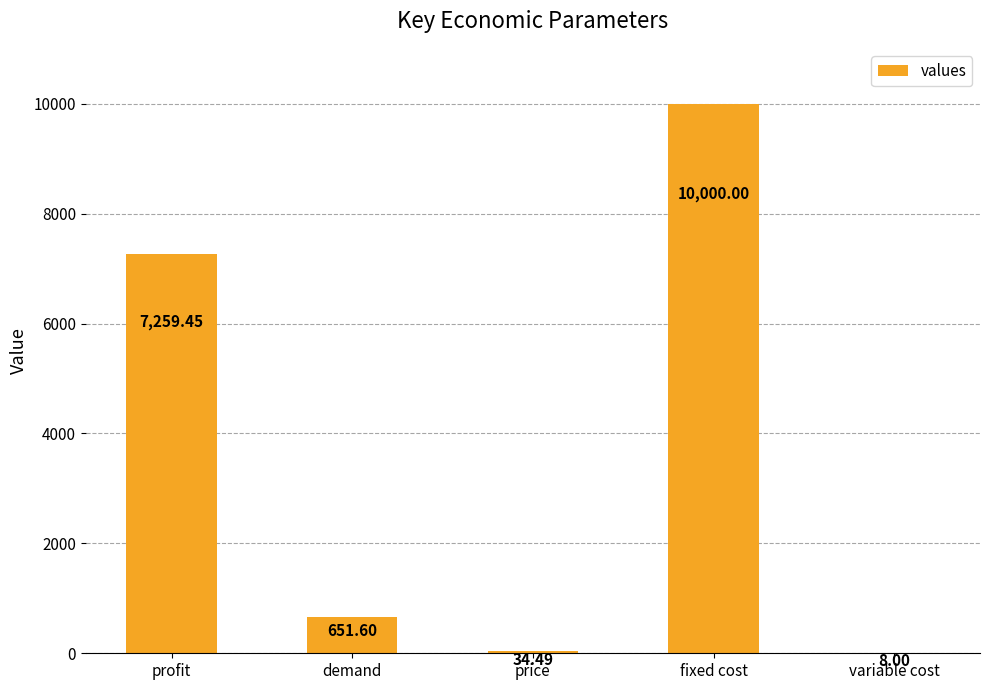

The chart shows a value of 7259.5 at profit. True or false?

True